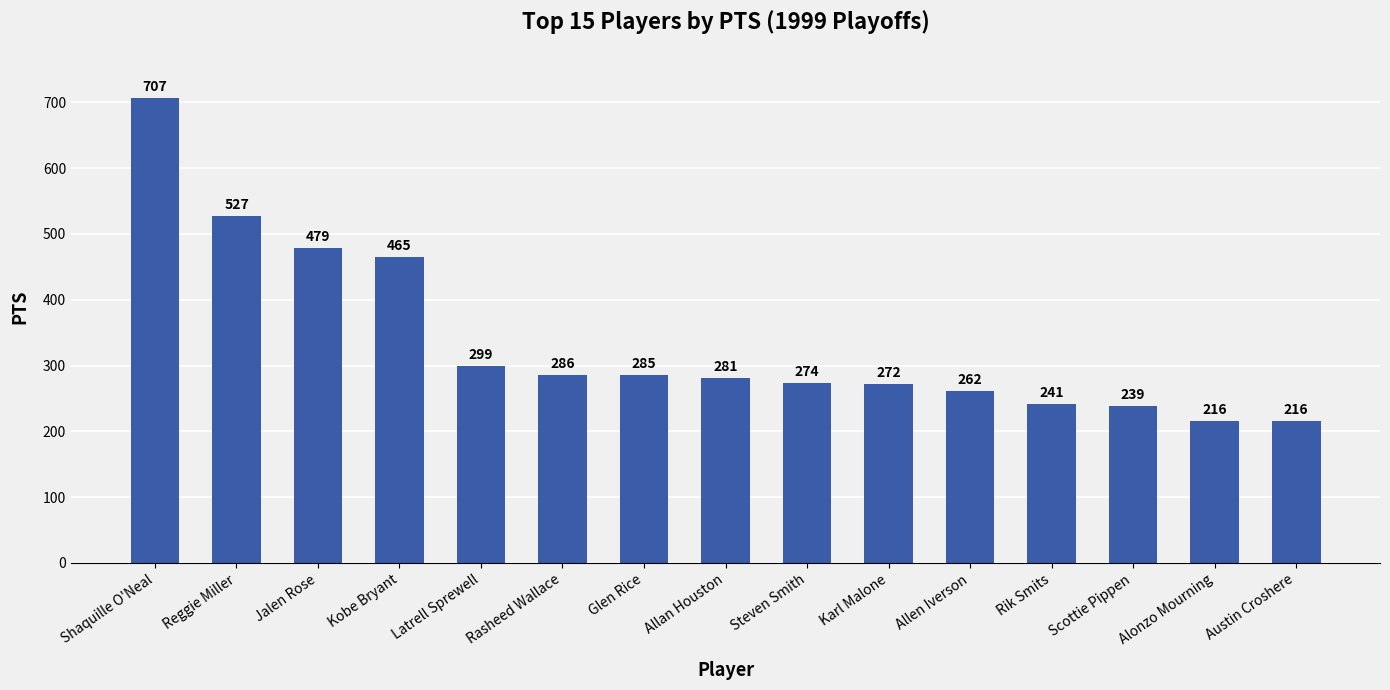

What position from the right is Allan Houston?

8